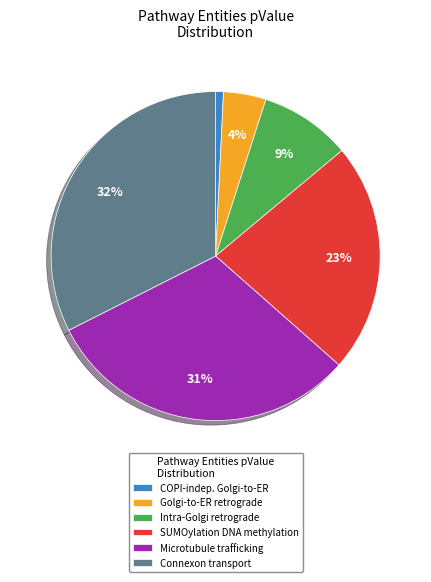

Is the sum of SUMOylation DNA methylation and COPI-indep. Golgi-to-ER greater than half?

No